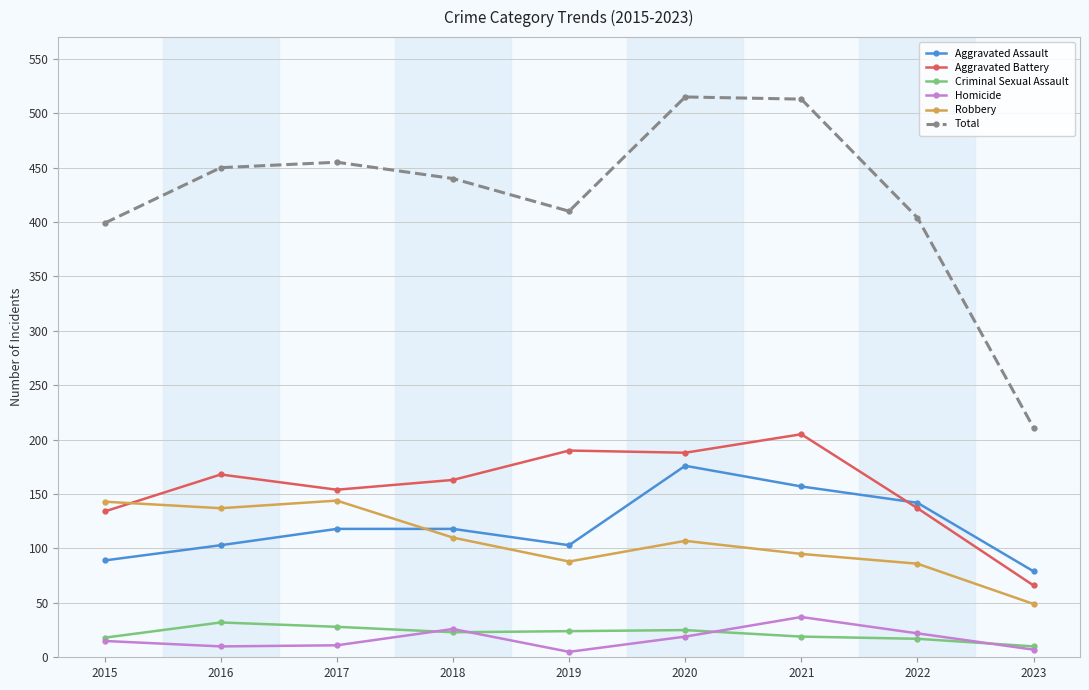

True or false: Total and Criminal Sexual Assault cross at least once.

False